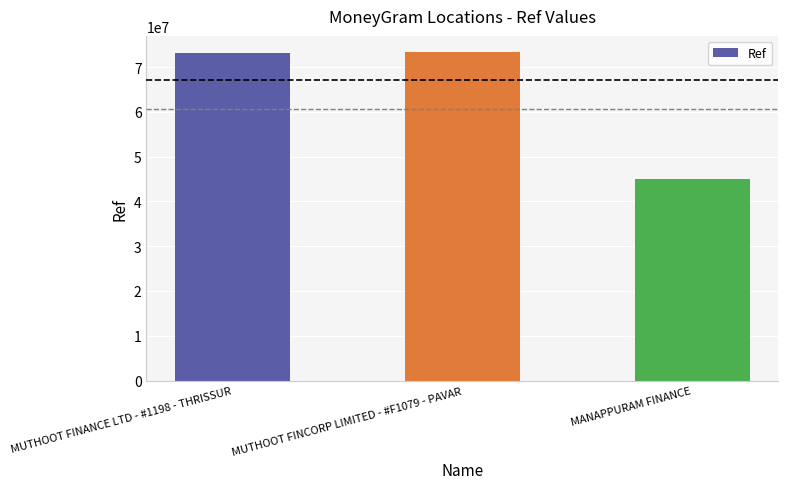

What is the sum of all values?

191624396